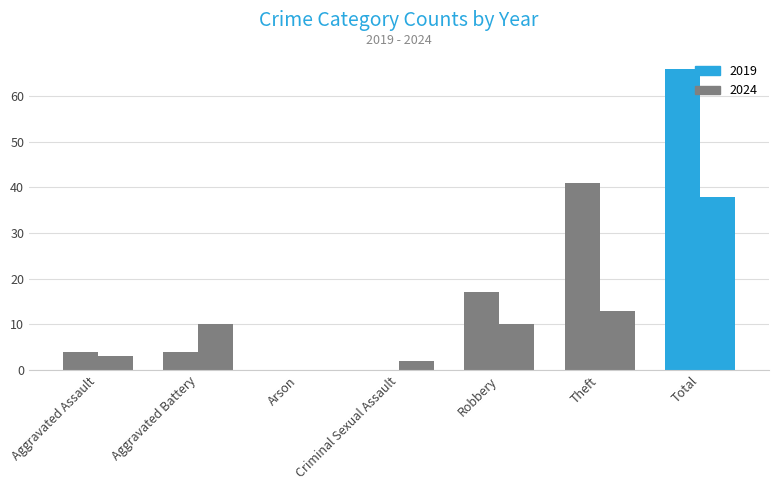

Is it true that 2024 equals 3 at Criminal Sexual Assault?

False